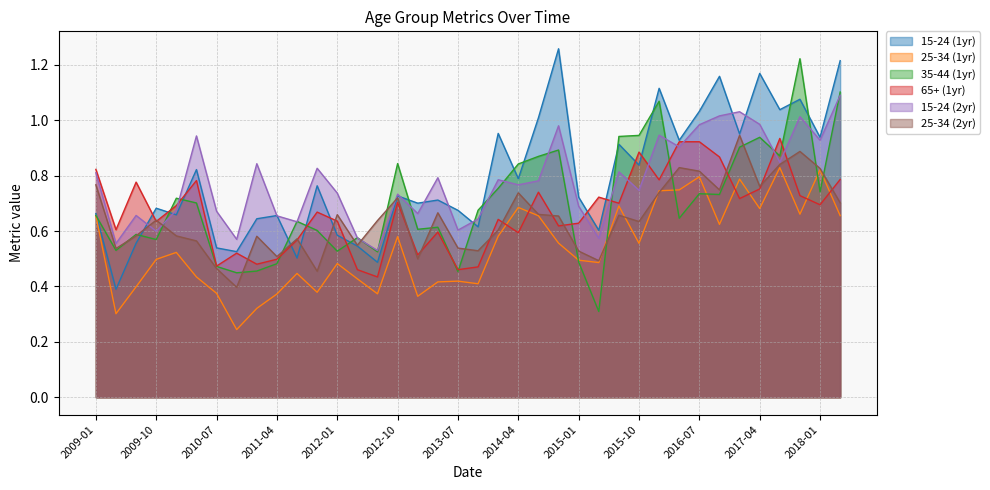

Does the chart have visible grid lines?

Yes